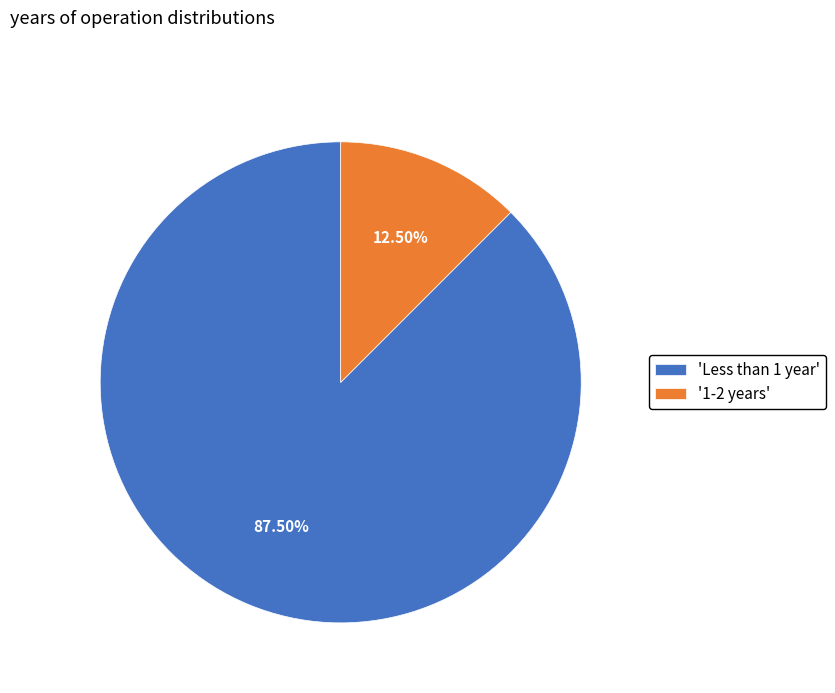

Is the sum of '1-2 years' and 'Less than 1 year' greater than half?

Yes